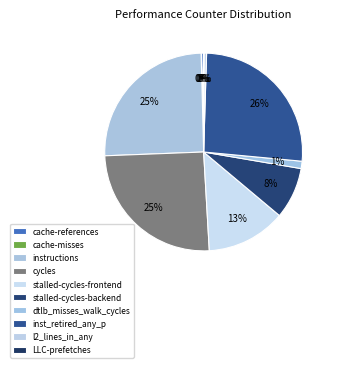

Which slice is the largest?

inst_retired_any_p